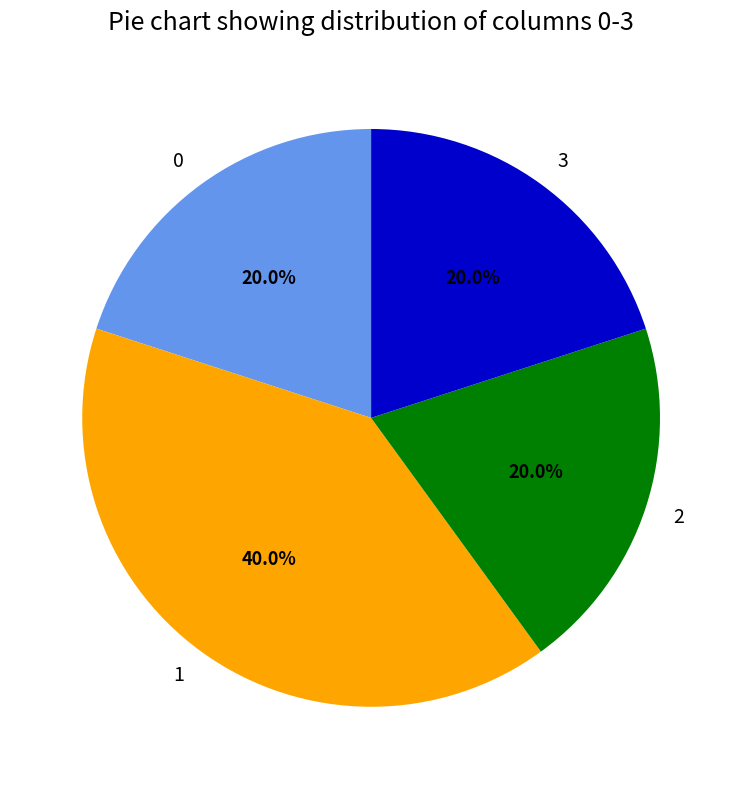

What is the largest slice in the pie chart?

1